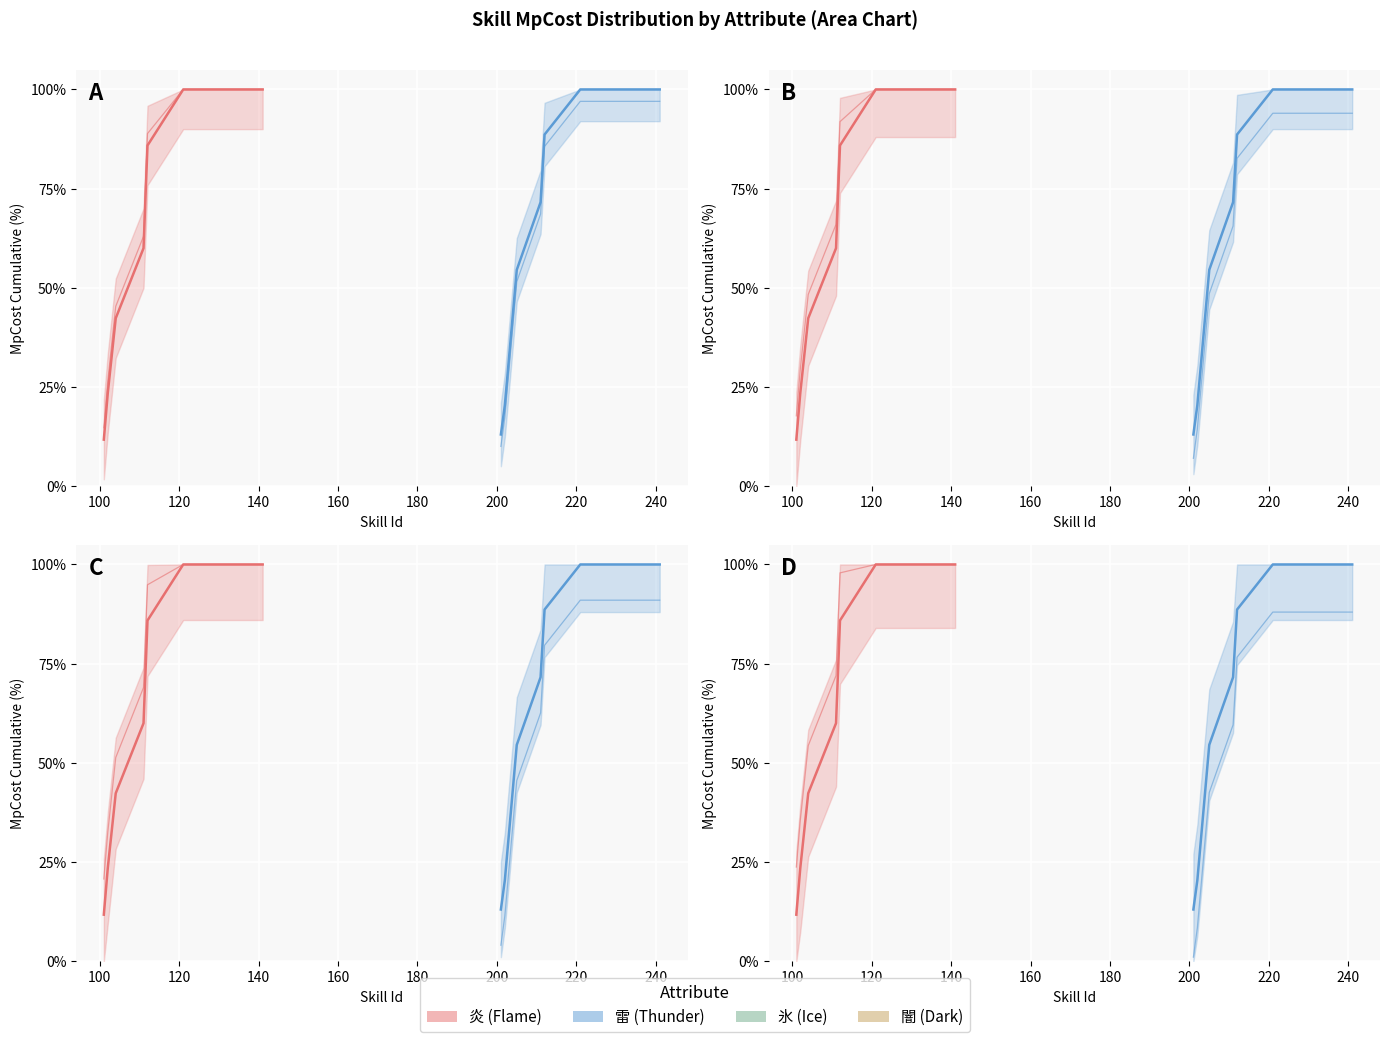

Is it true that 雷 (Thunder) alt equals 8.5 at 100?

True